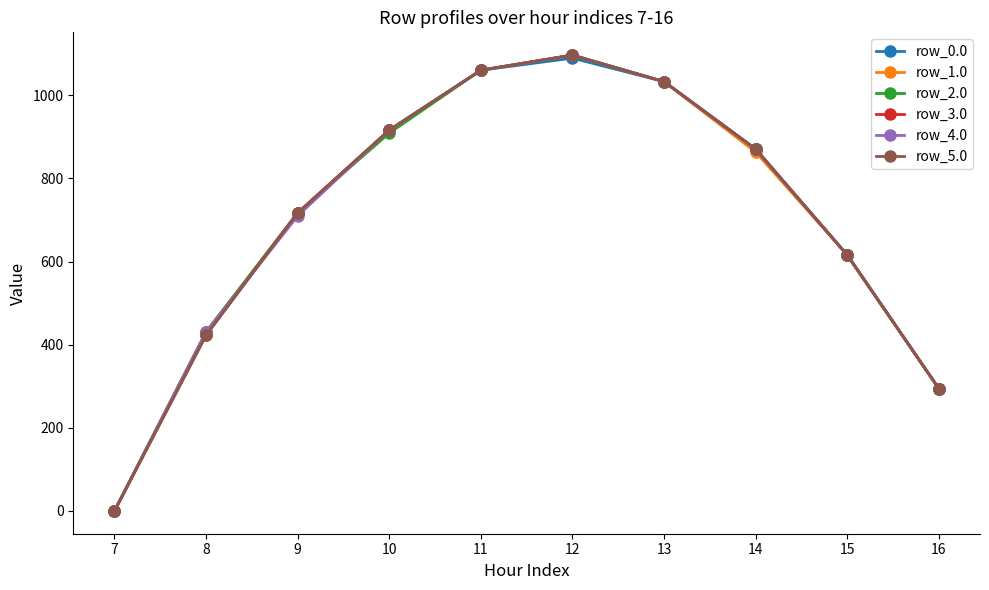

How many interior local peaks does the row_2.0 series have?

1